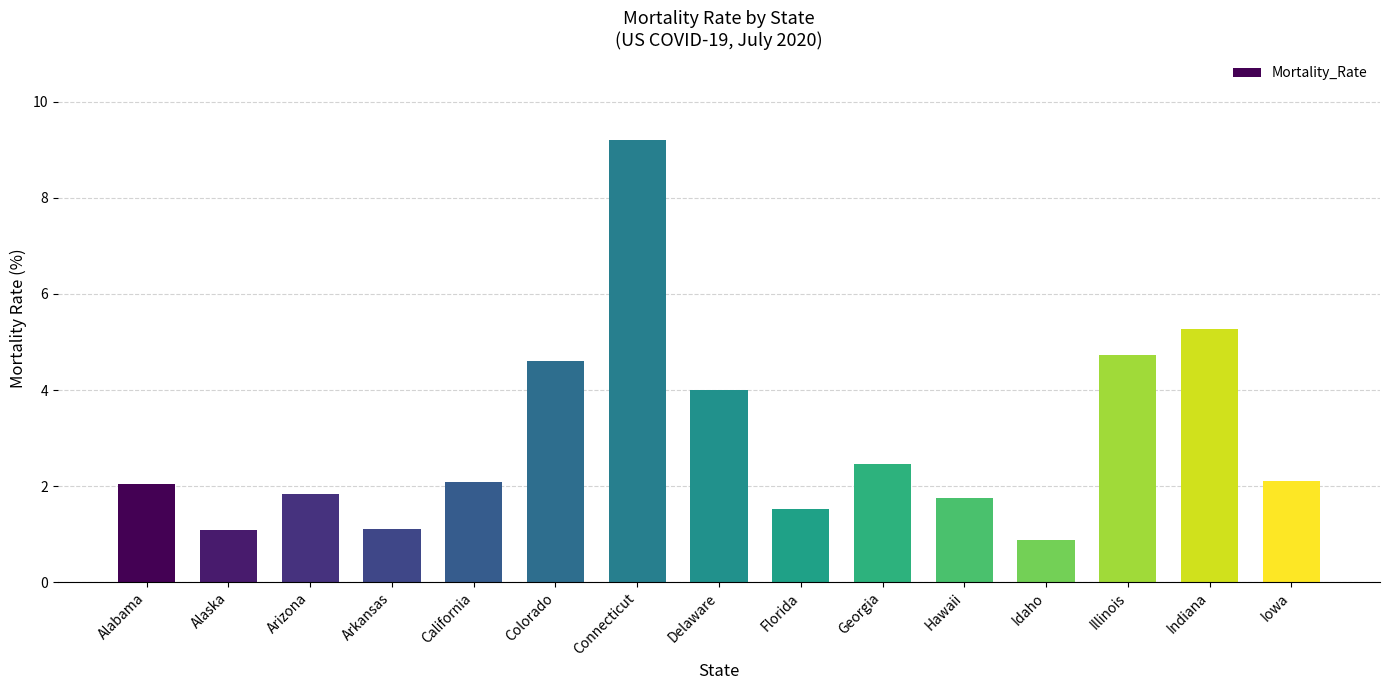

What is the label of the 11th bar from the right?

California